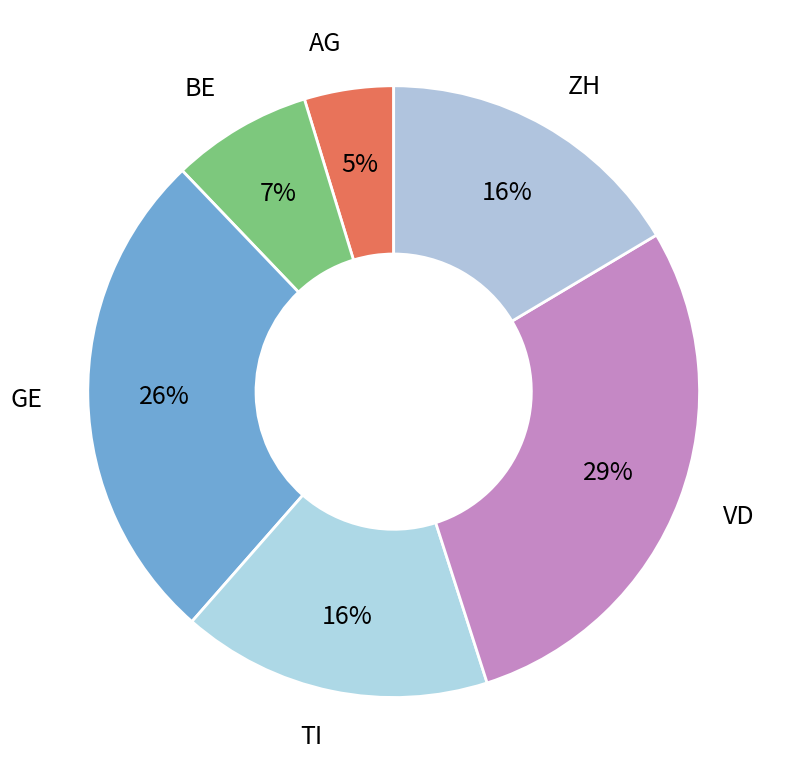

True or false: VD accounts for 43% of the total.

False